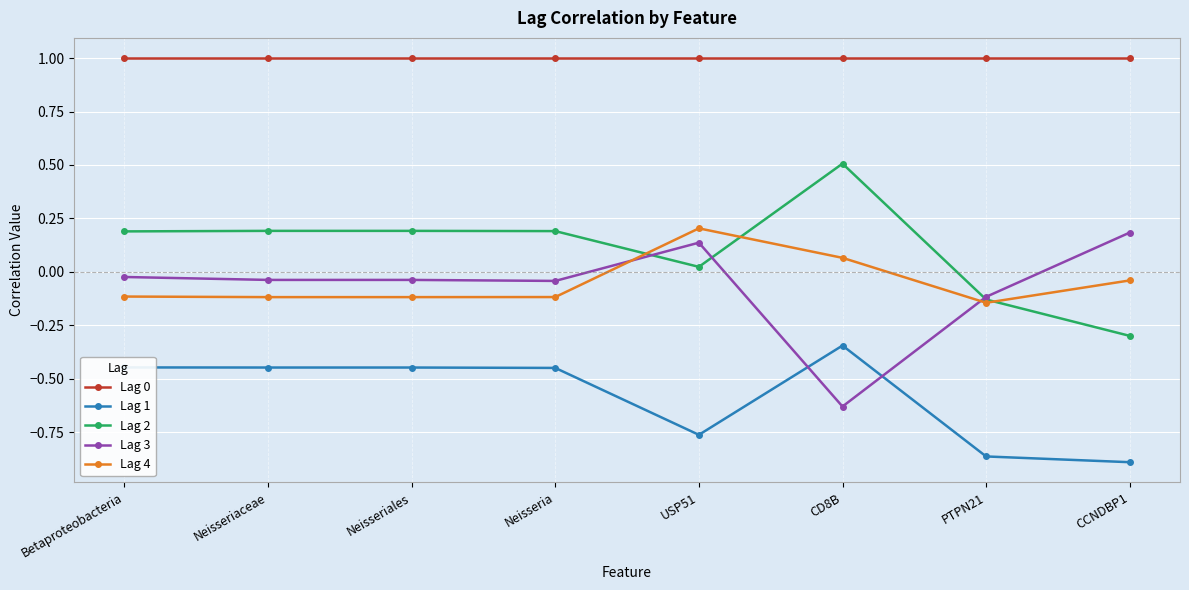

How many lines are shown in the chart?

5